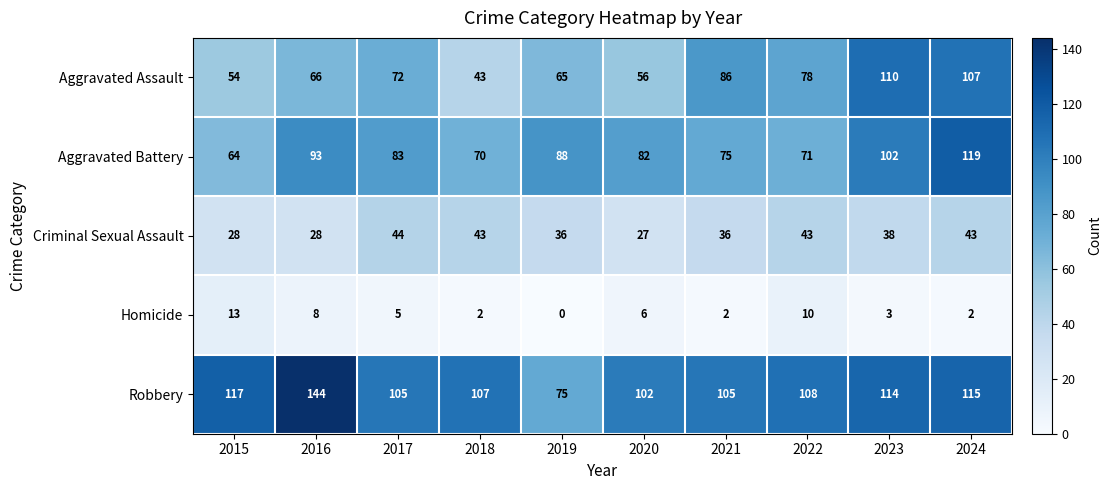

What is the maximum value for Aggravated Battery?

119